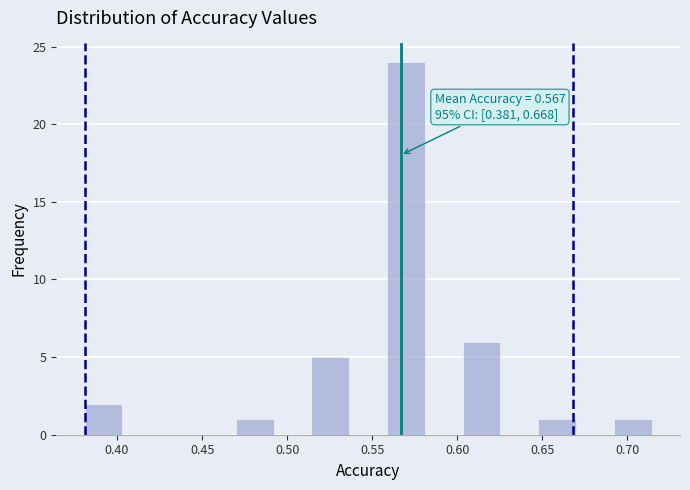

Which range on the x-axis has the tallest bar?

0.560 to 0.580